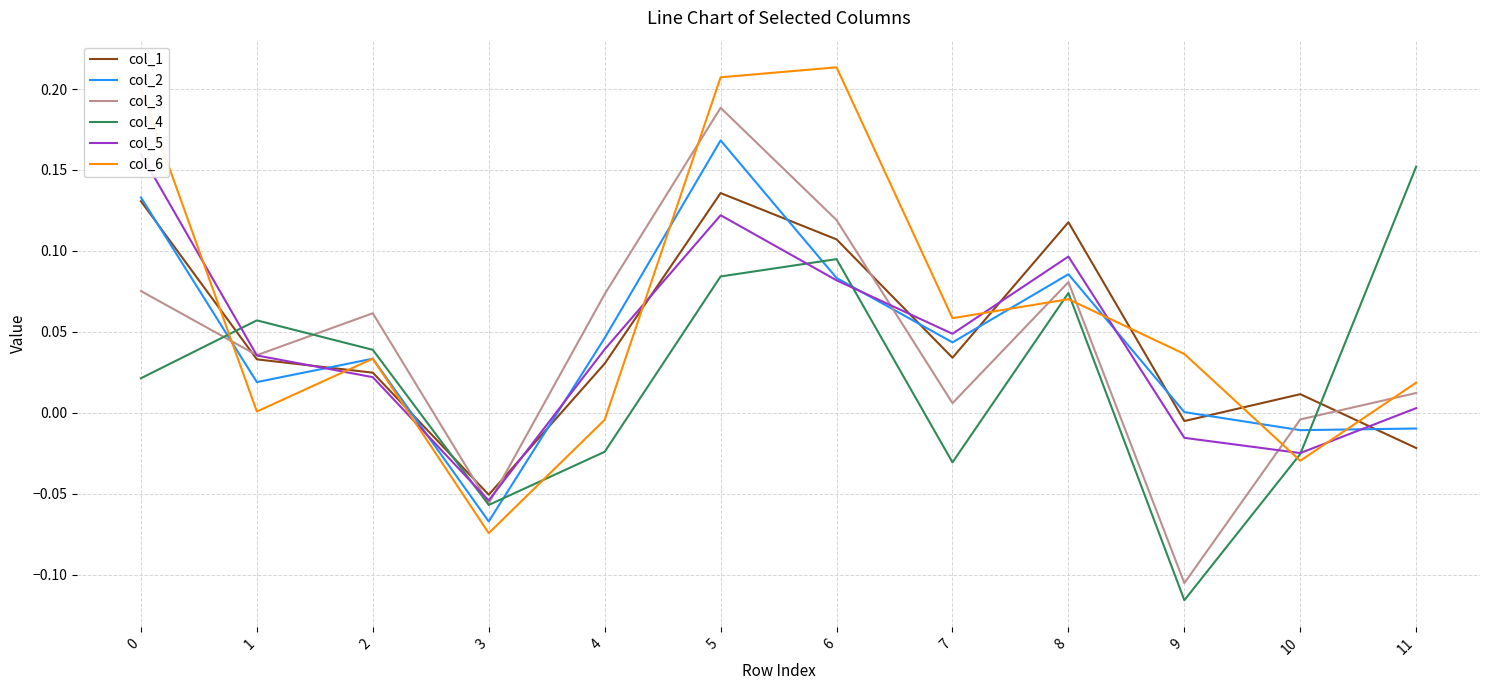

List the labels in order of col_2 value, smallest first.

3, 10, 11, 9, 1, 2, 7, 4, 6, 8, 0, 5